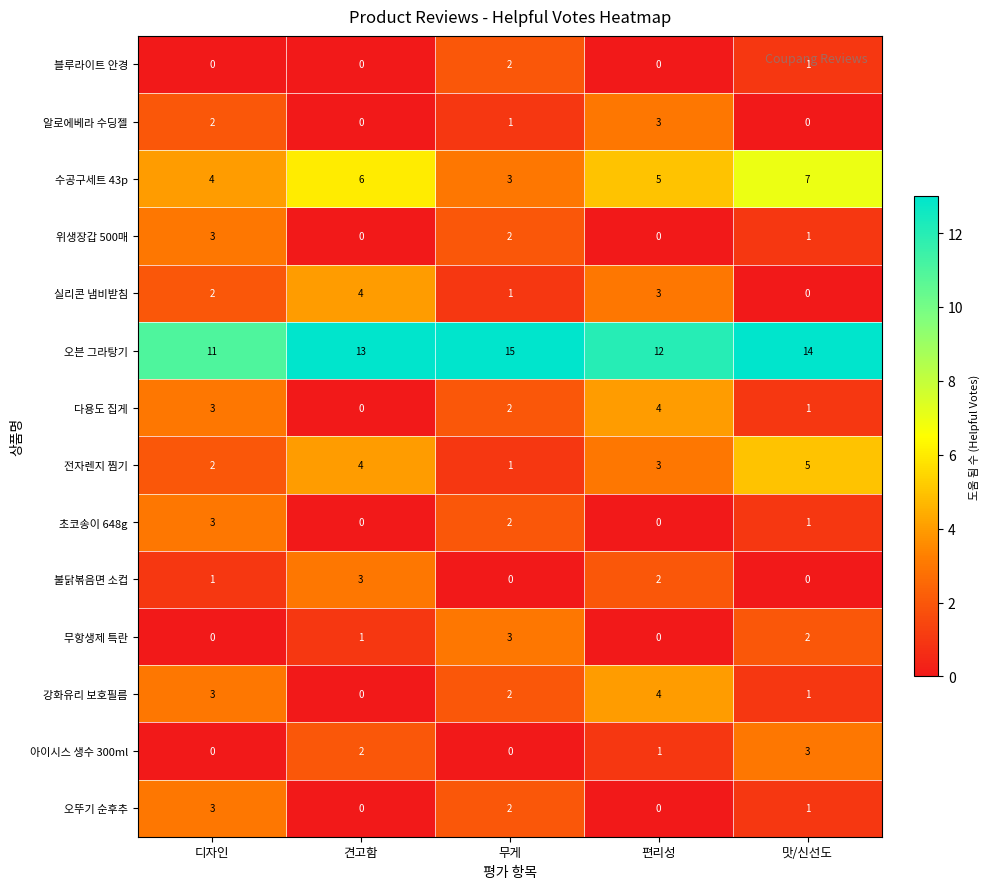

Which series has the largest total across all categories?

오븐 그라탕기